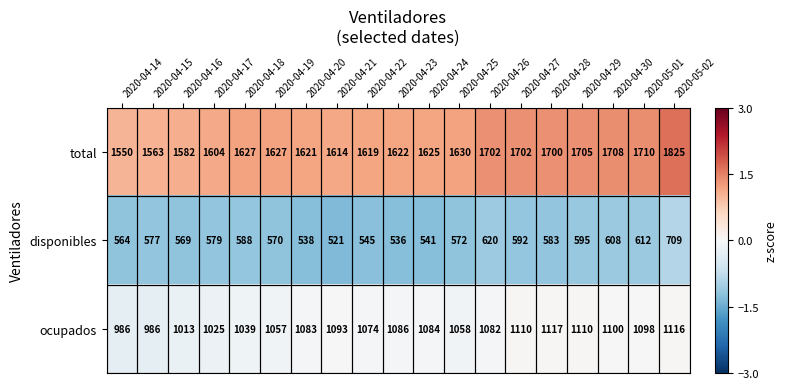

Where is total nearest to the value 1687?

2020-04-28